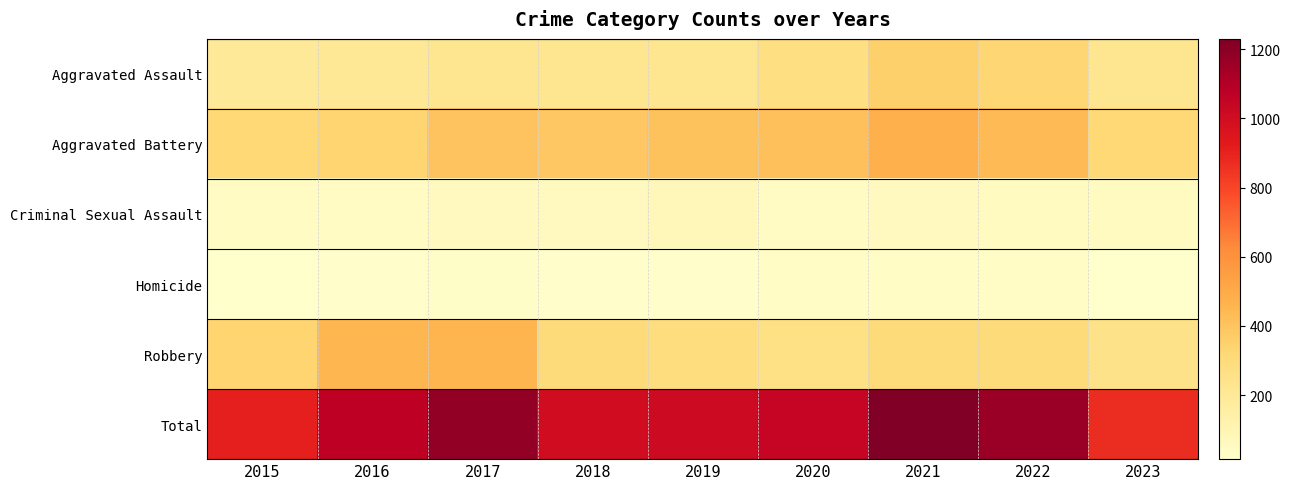

Reading left to right, transcribe all the data shown in this chart.

Aggravated Assault: 2015=194	2016=206	2017=225	2018=225	2019=223	2020=273	2021=352	2022=327	2023=228
Aggravated Battery: 2015=316	2016=336	2017=400	2018=389	2019=407	2020=416	2021=479	2022=439	2023=317
Criminal Sexual Assault: 2015=46	2016=50	2017=61	2018=59	2019=77	2020=48	2021=61	2022=54	2023=57
Homicide: 2015=15	2016=26	2017=33	2018=25	2019=22	2020=41	2021=38	2022=36	2023=17
Robbery: 2015=337	2016=454	2017=460	2018=301	2019=287	2020=263	2021=300	2022=304	2023=252
Total: 2015=908	2016=1072	2017=1179	2018=999	2019=1016	2020=1041	2021=1230	2022=1160	2023=871